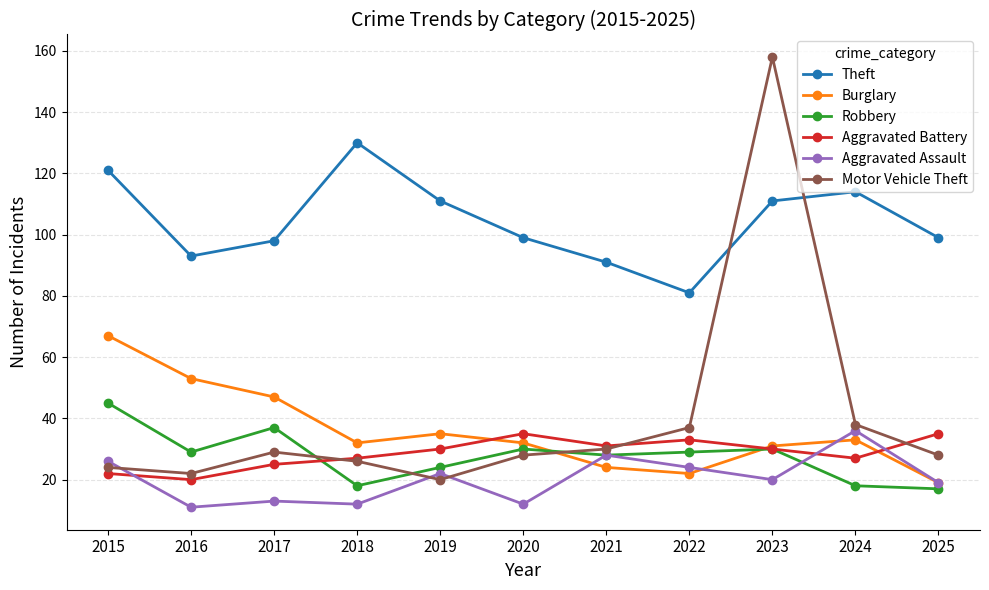

How many series are shown in this chart?

6